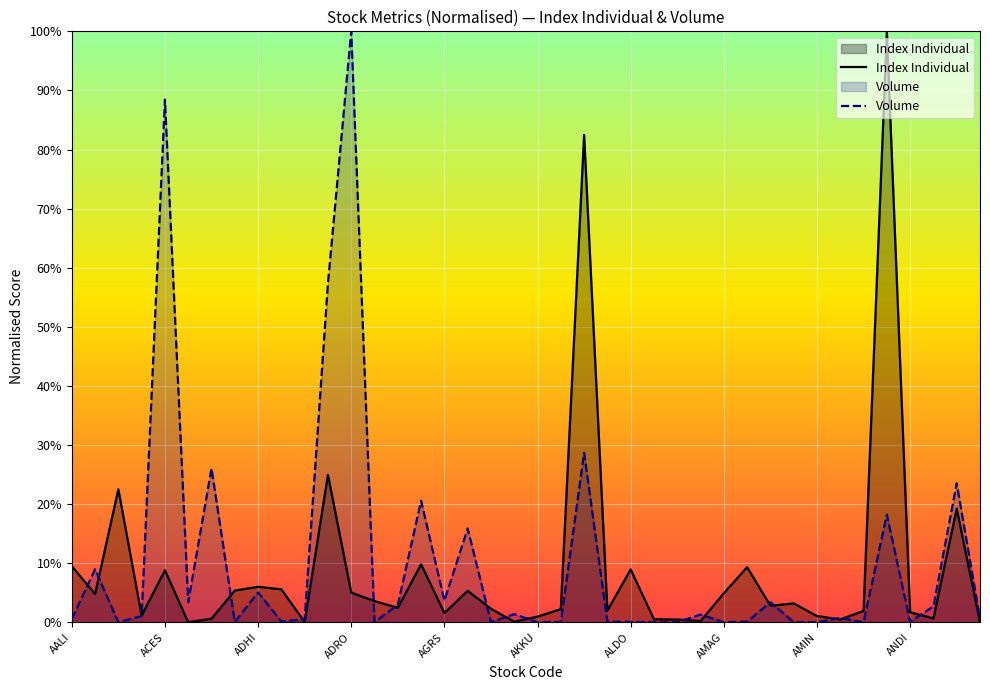

How many lines are shown in the chart?

2